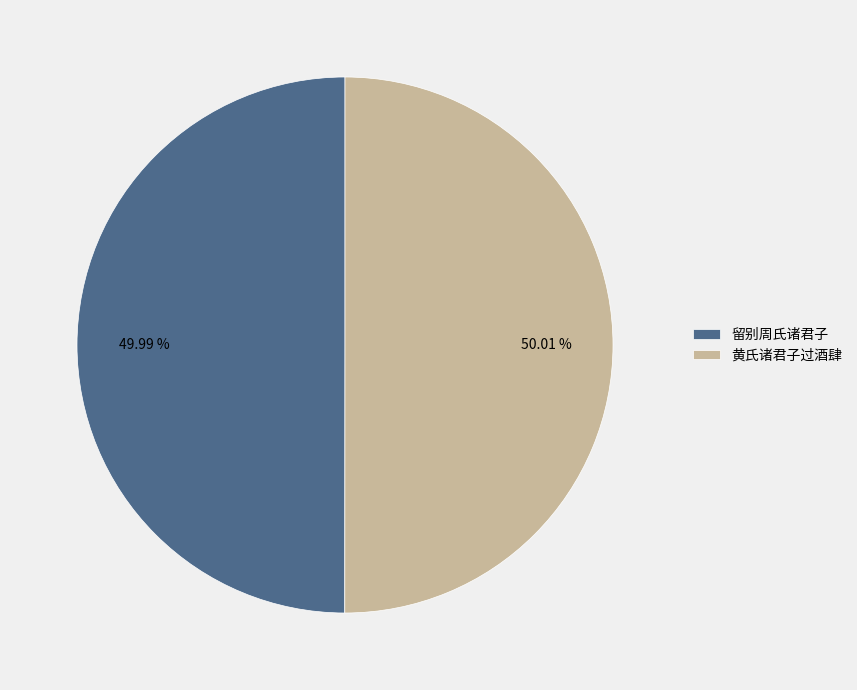

Approximately how many times larger is the value at 黄氏诸君子过酒肆 compared to 留别周氏诸君子?

1.0